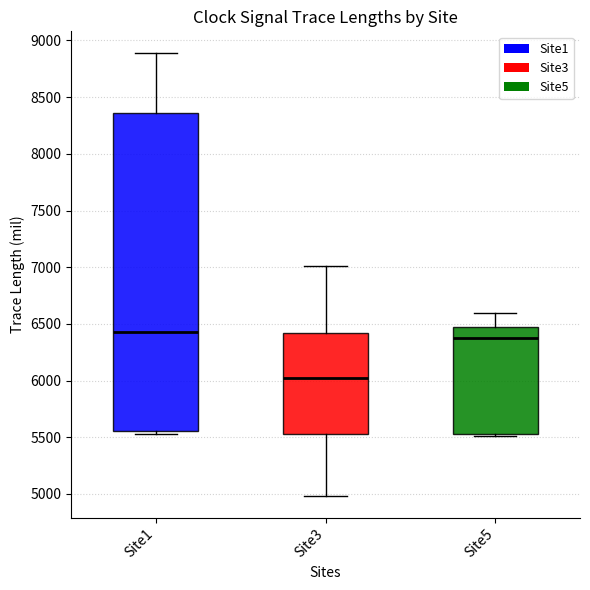

Reading left to right, read every box against the y-axis: the position of its median line, the range the box covers, and the ends of its whiskers. The values are not printed on the chart, so give them approximately, as read against the axis.

Site1: median 6450, box 5550 to 8350, whiskers 5550 (just below the box's lower edge) to 8900
Site3: median 6050, box 5550 to 6400, whiskers 5000 to 7000
Site5: median 6350, box 5550 to 6450, whiskers 5500 to 6600